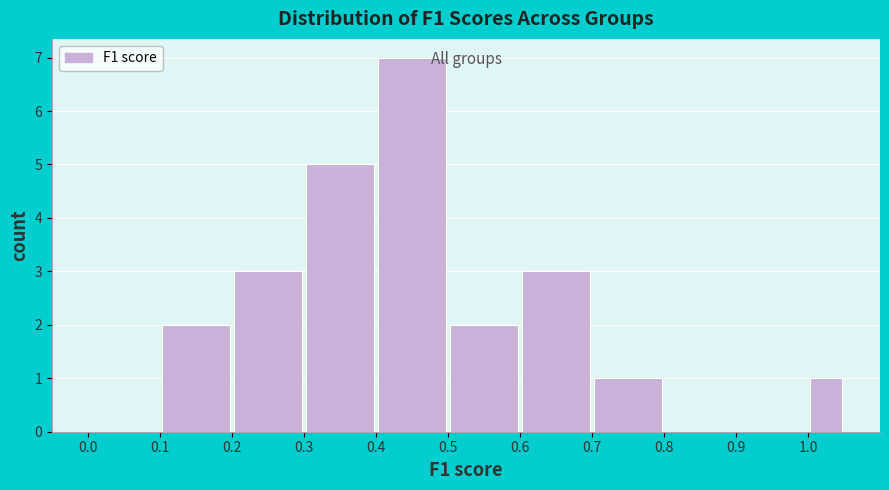

Which range on the x-axis has the tallest bar?

0.40 to 0.50